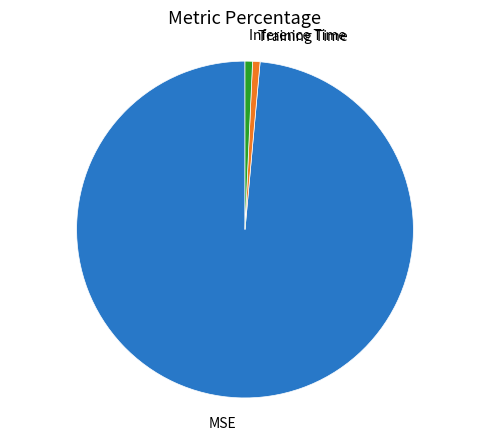

Is the sum of Inference Time and Training Time greater than half?

No